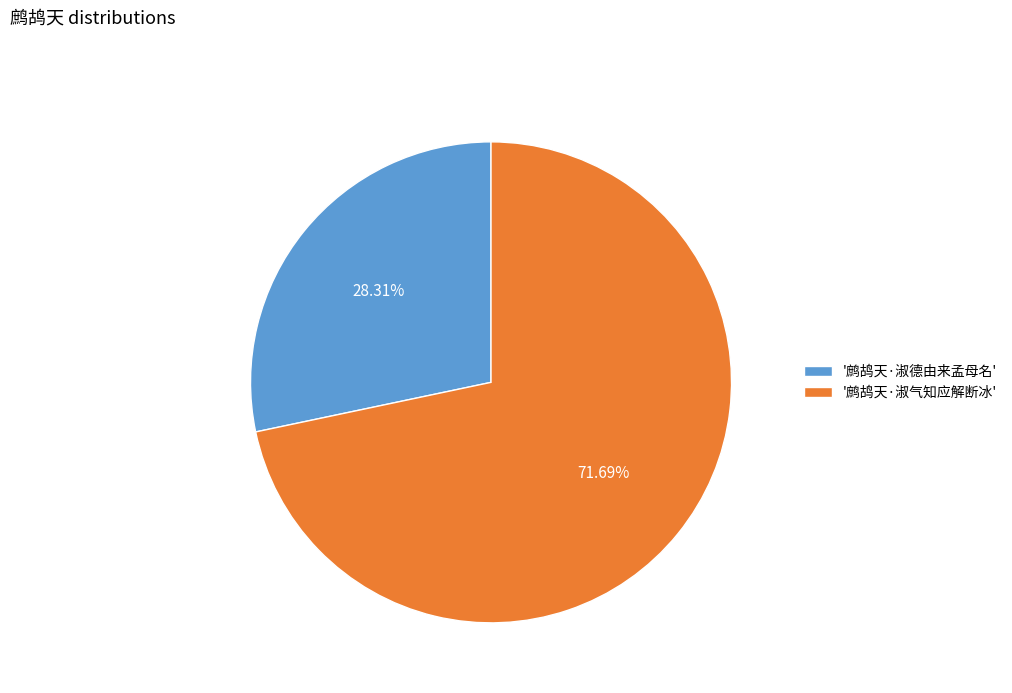

How many segments does this pie chart have?

2